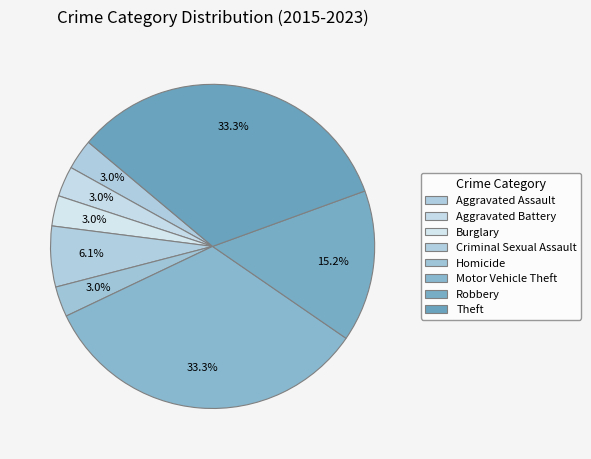

What percentage do Criminal Sexual Assault and Aggravated Assault together represent?

9.1%